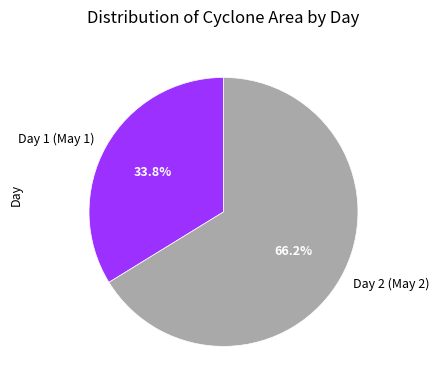

What is the total percentage of Day 1 (May 1) and Day 2 (May 2)?

100.0%